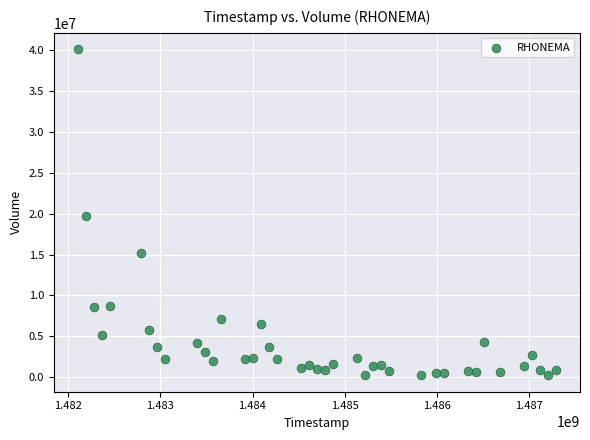

What Y value in the scatter plot is closest to 20175950?

19713000